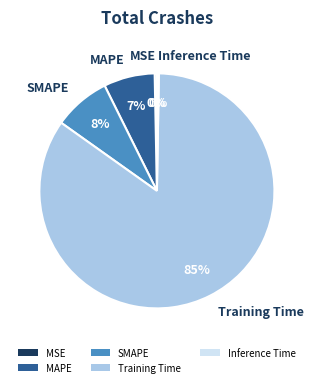

To the nearest percent, what is the difference between the Training Time and MAPE slice percentages?

78%